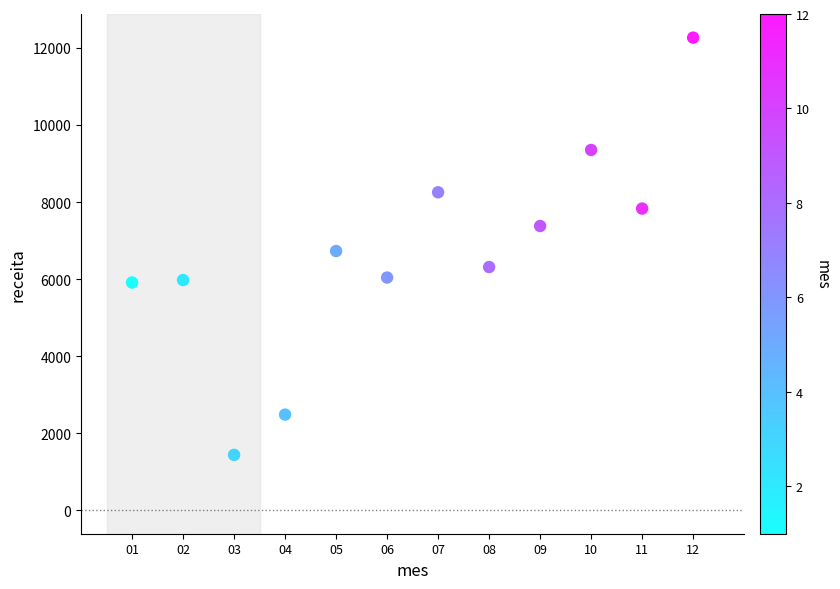

What is the range of X values (max minus min)?

11.0